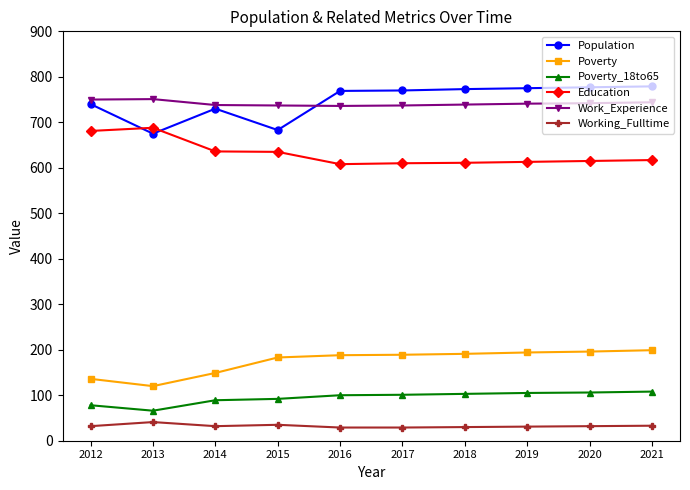

What is the sum of the Working_Fulltime values at 2016 and 2018?

59